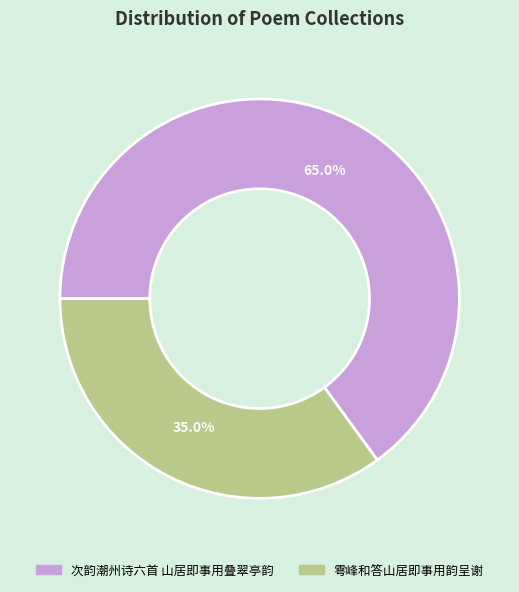

Rank the categories by value from highest to lowest.

次韵潮州诗六首 山居即事用叠翠亭韵, 雩峰和答山居即事用韵呈谢